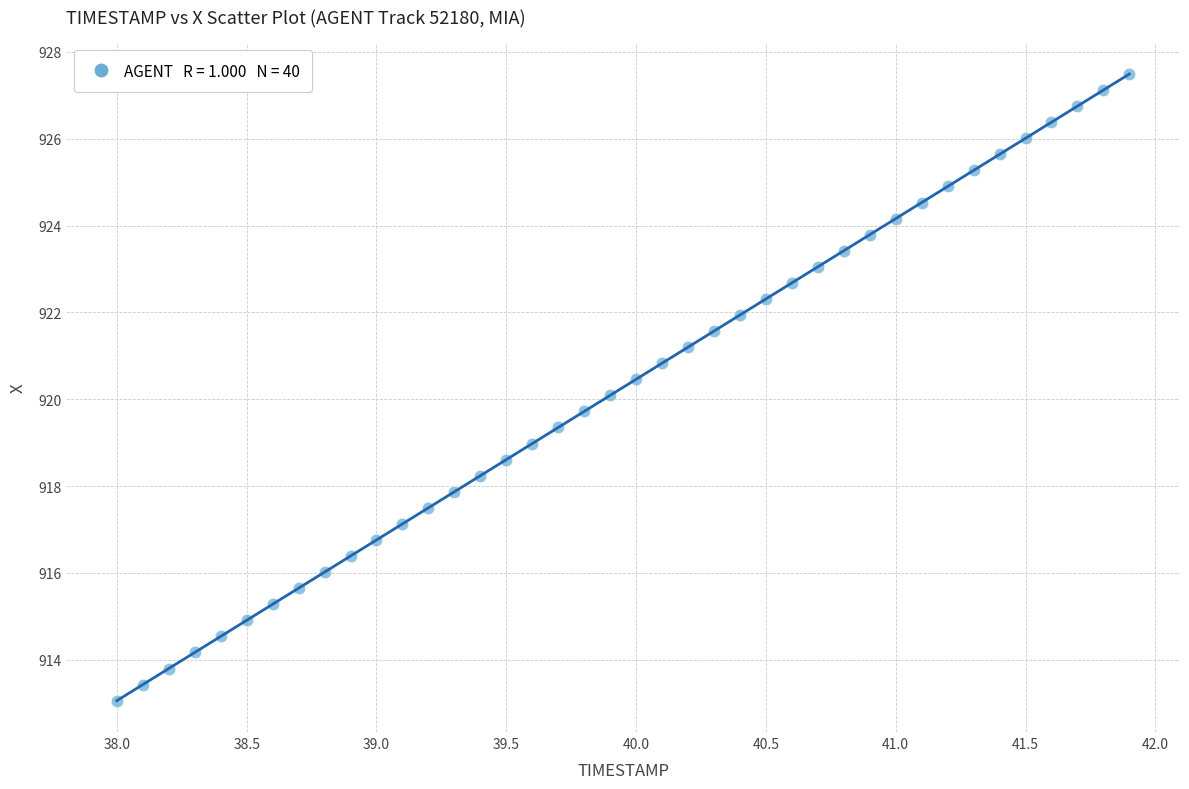

What is the range of X values (max minus min)?

3.9